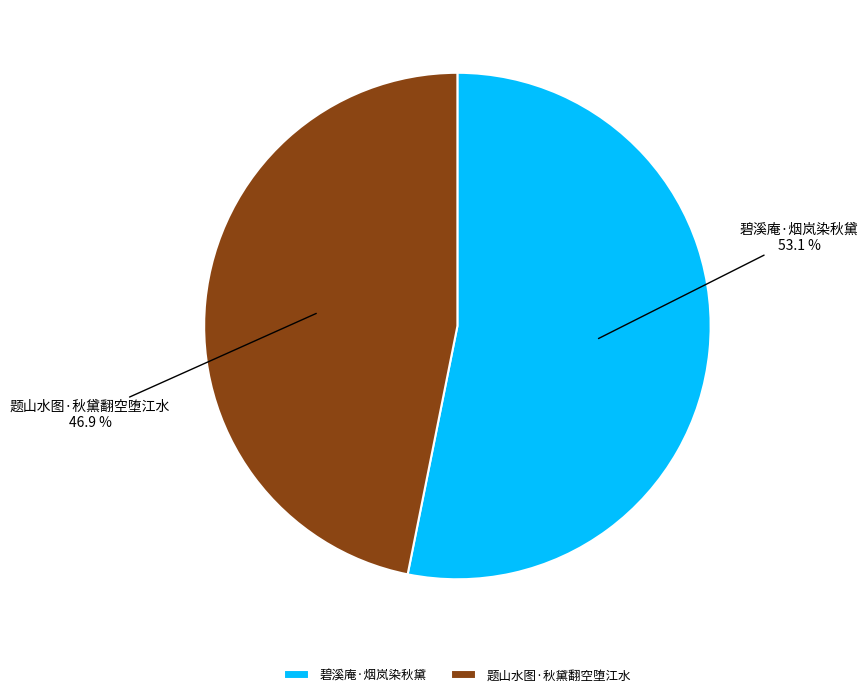

Rank the categories by value from lowest to highest.

题山水图·秋黛翻空堕江水, 碧溪庵·烟岚染秋黛